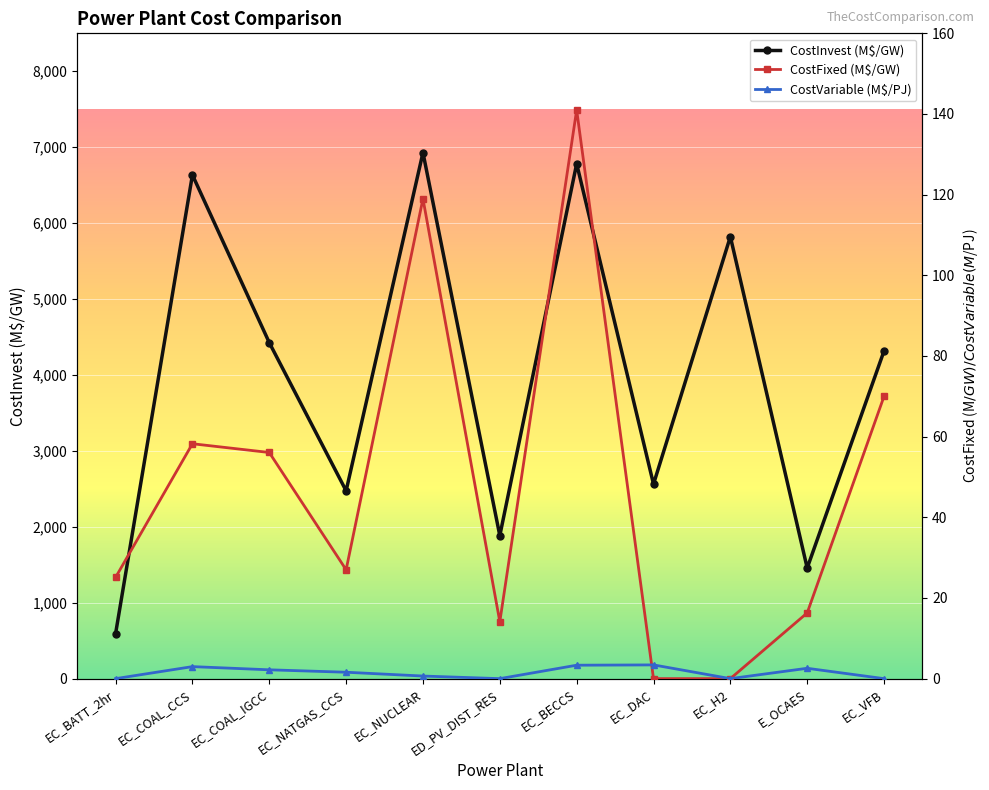

What is the value of the CostInvest (M$/GW) point at the 3rd from the left?

4425.9